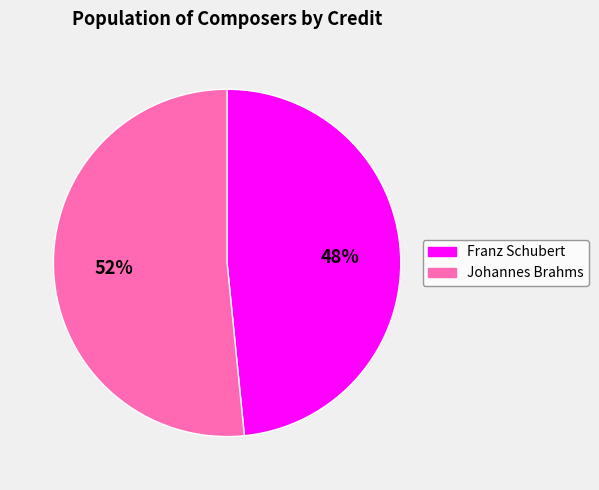

How many segments does this pie chart have?

2